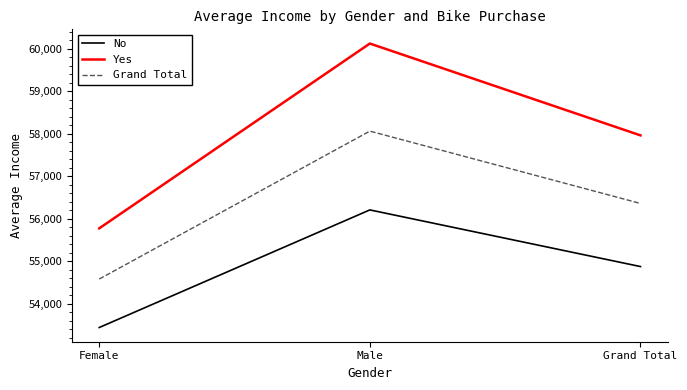

Reading right to left, list all the values displayed in this chart.

No: Grand Total=54874.8	Male=56208.2	Female=53440.0
Yes: Grand Total=57962.6	Male=60124.0	Female=55774.1
Grand Total: Grand Total=56360.0	Male=58062.6	Female=54580.8